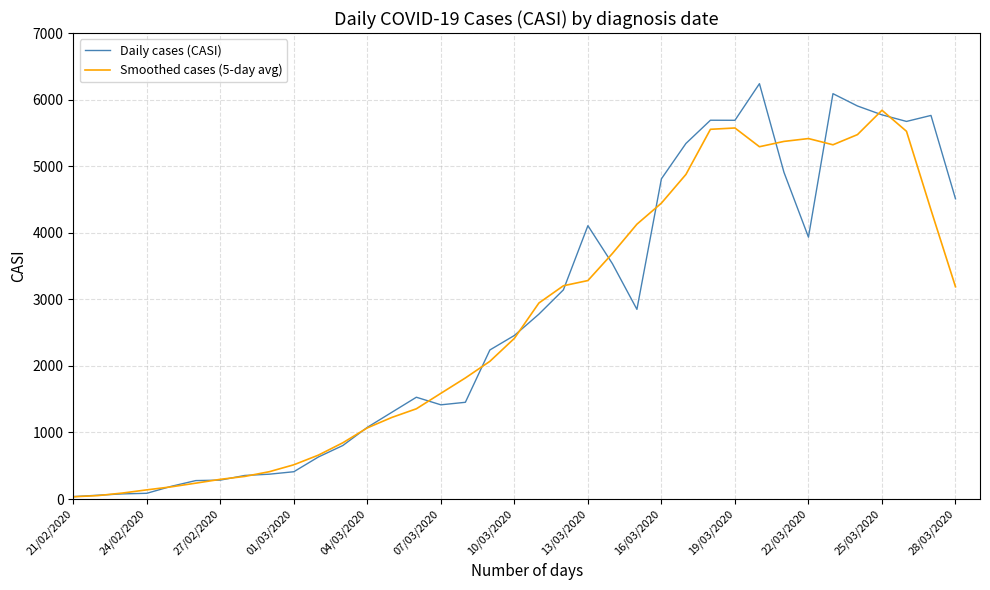

How many lines are shown in the chart?

2